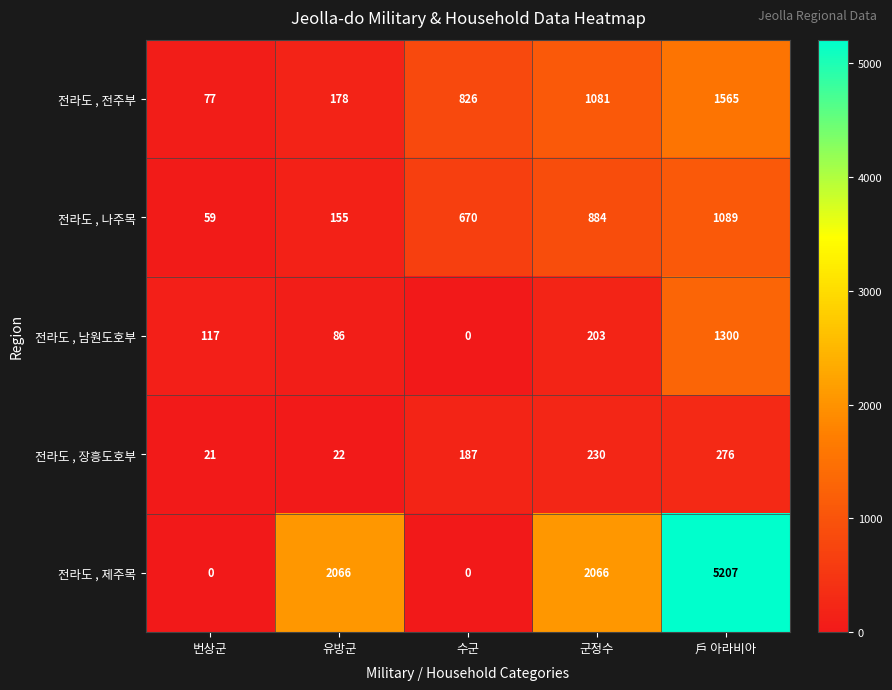

Read the 전라도 , 나주목 value at 戶 아라비아.

1089